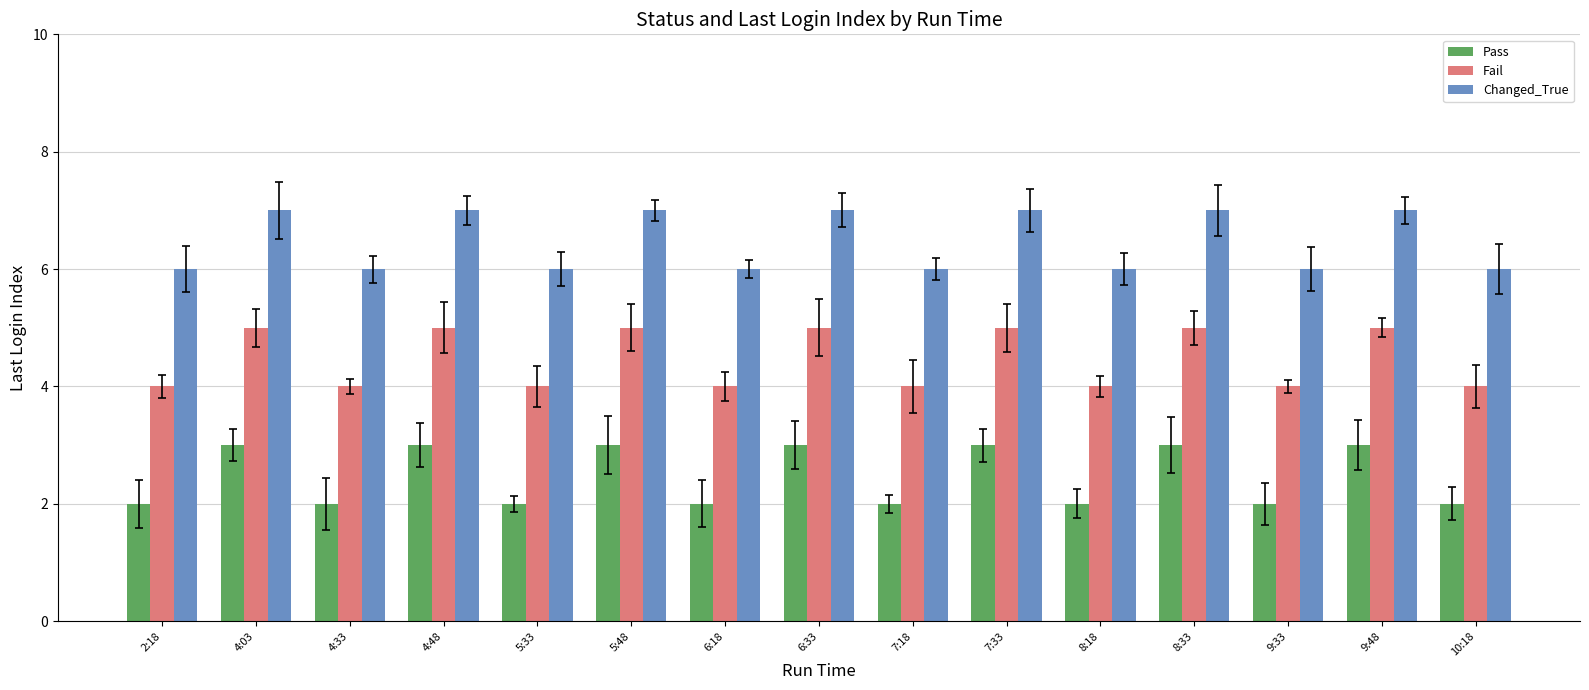

List the series in order of their peak value, highest first.

Changed_True, Fail, Pass